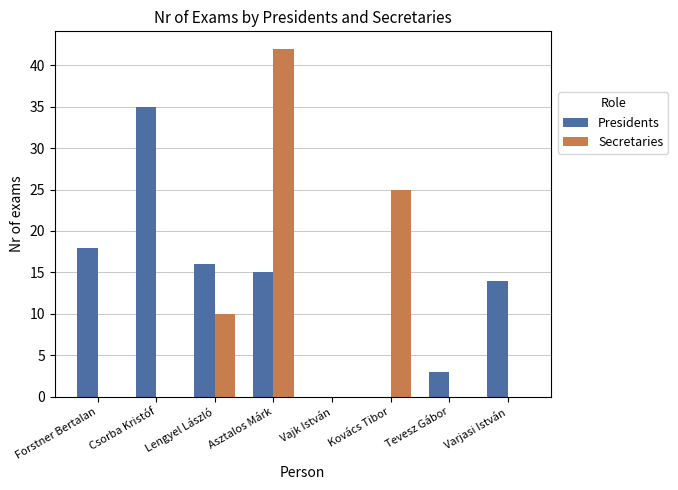

Which series has the largest total across all categories?

Presidents